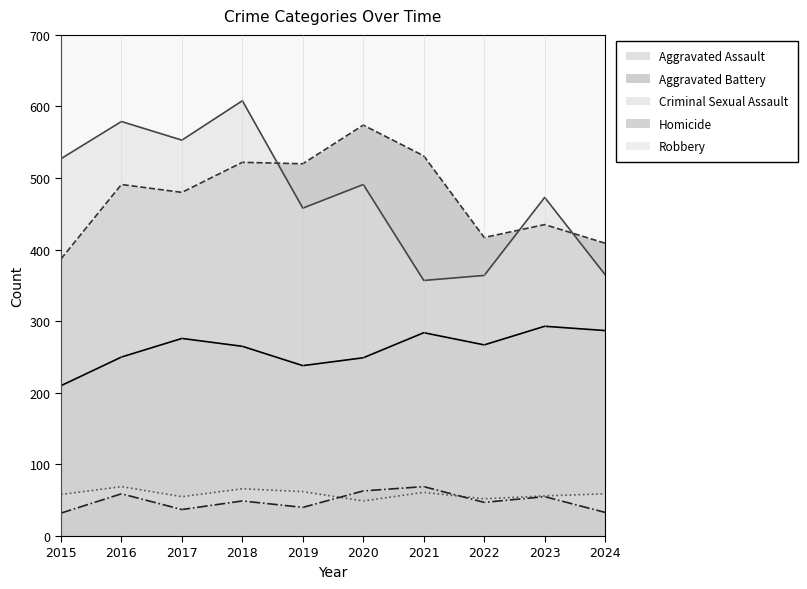

At 2015, list the series in order from largest to smallest.

Robbery, Aggravated Battery, Aggravated Assault, Criminal Sexual Assault, Homicide